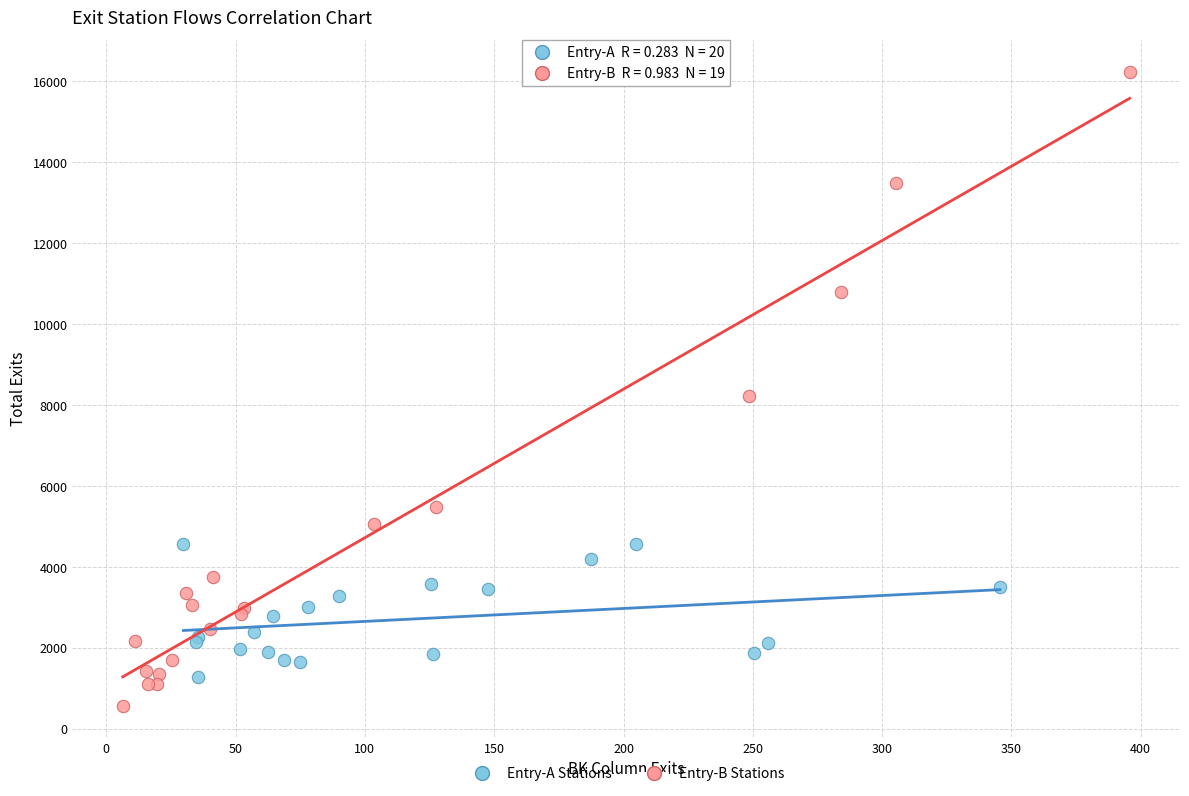

Which series has the largest Y range (max minus min)?

Entry-B Stations